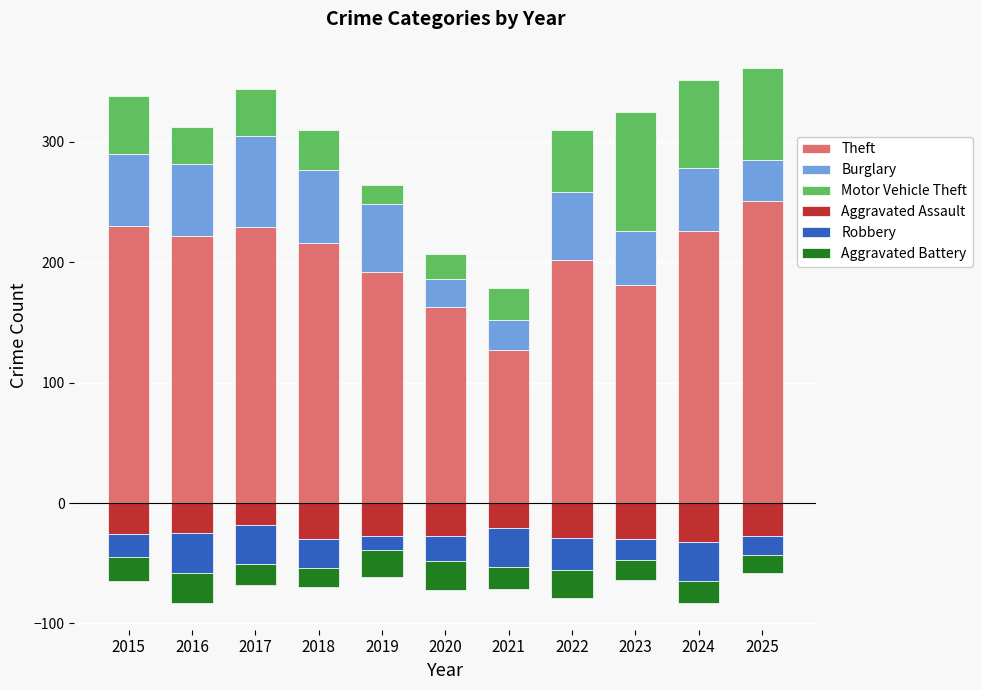

The Robbery series shows -14 at 2020. True or false?

False